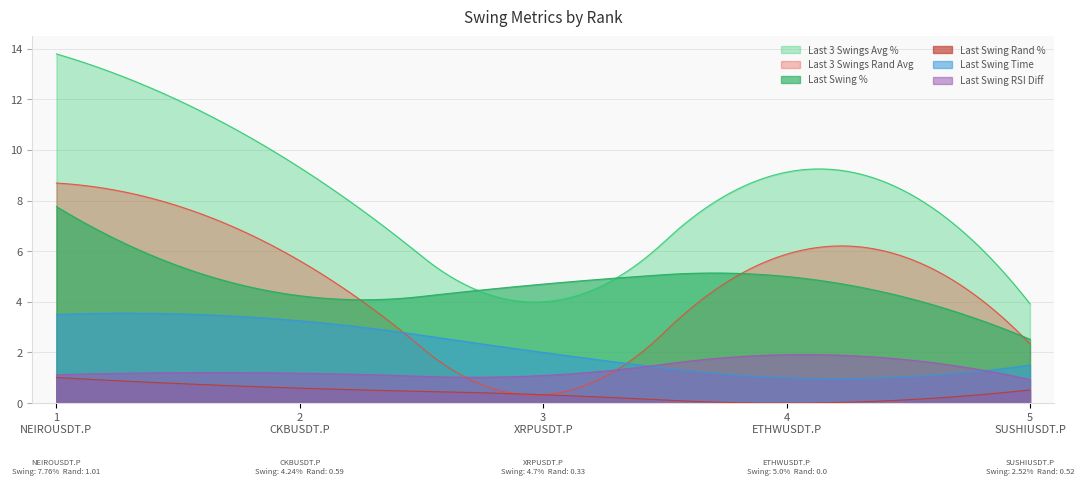

What is the label of the 5th point from the right?

1
NEIROUSDT.P